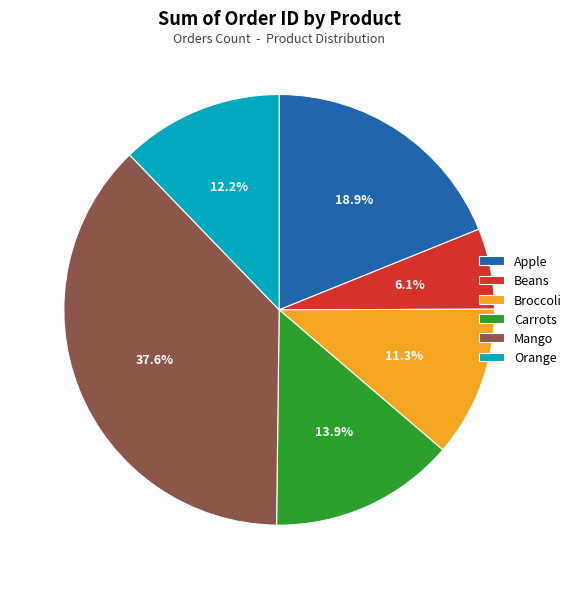

Which slice is the largest?

Mango